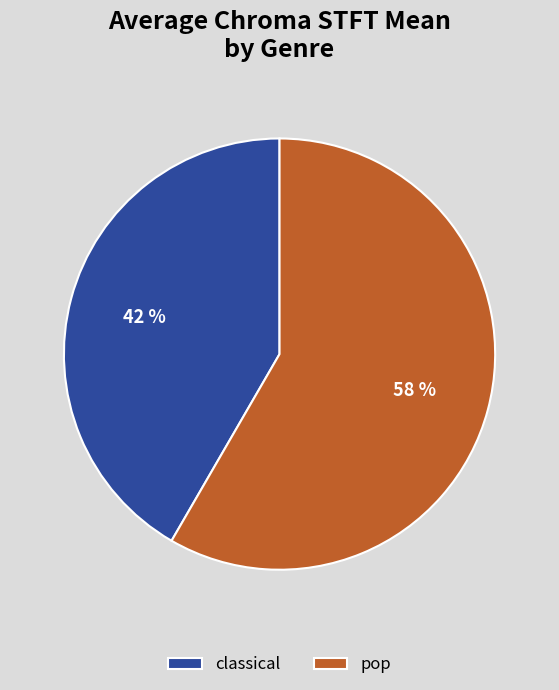

Which slice is the smallest?

classical